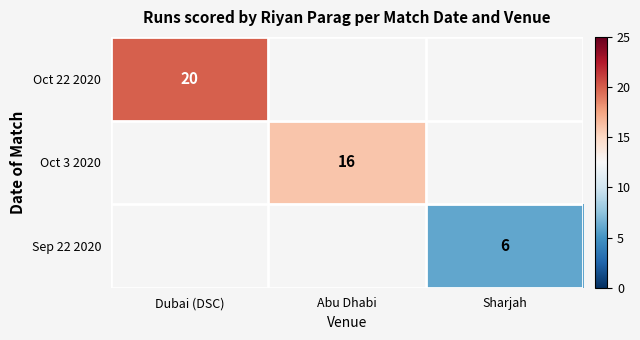

The value of Sep 22 2020 at Sharjah is 10.1. True or false?

False